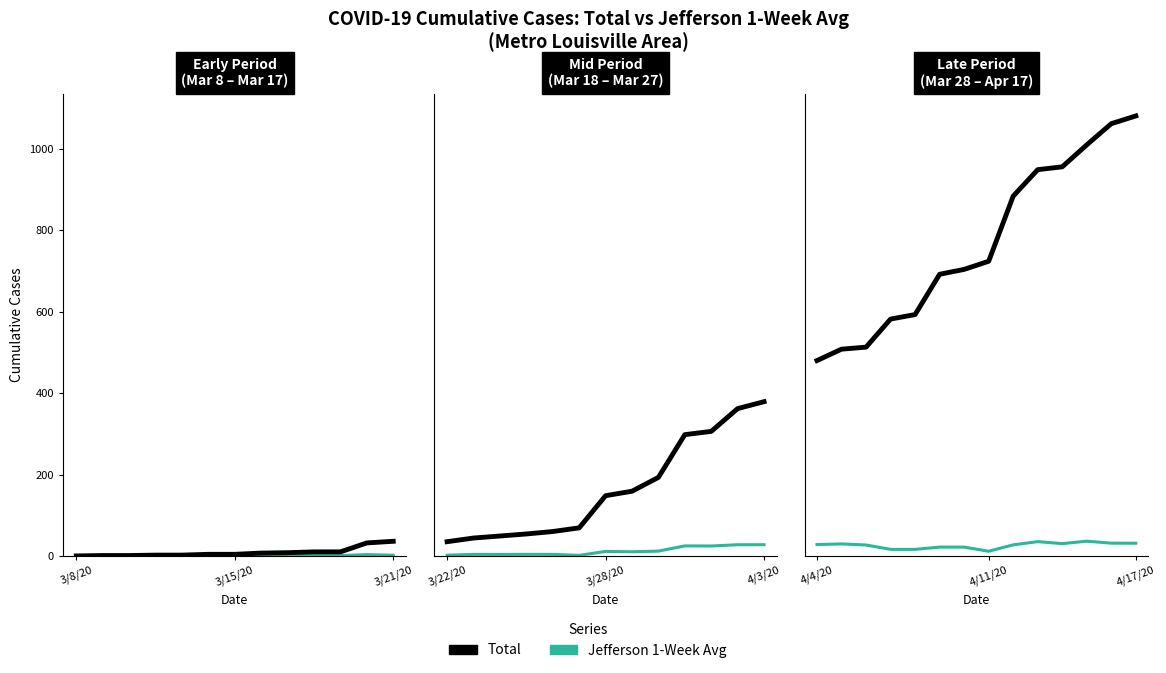

At 9, list the series in order from largest to smallest.

total, one_week_avg_Jefferson